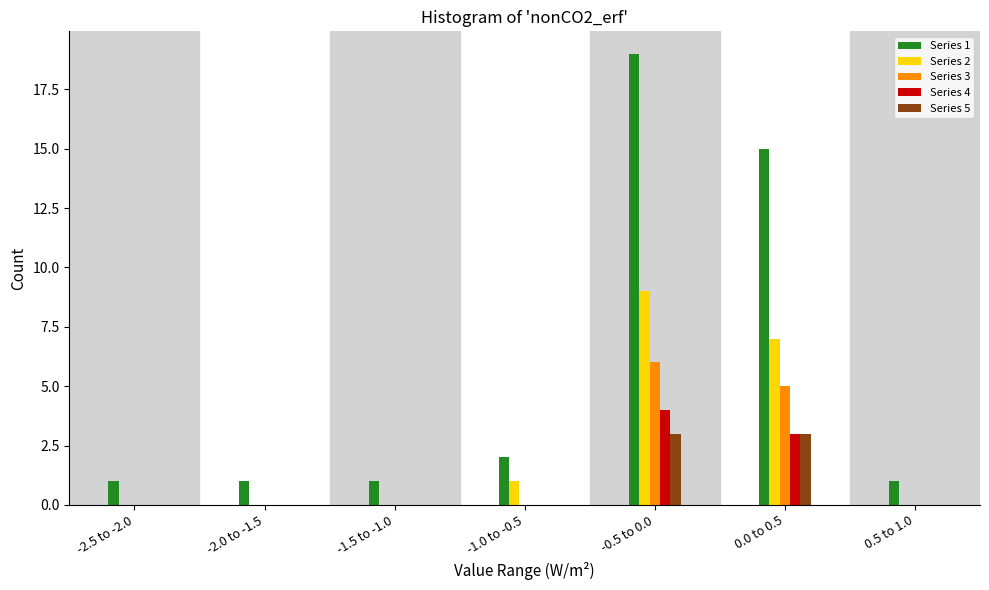

Which series changed the most between -0.5 to 0.0 and 0.0 to 0.5?

Series 1